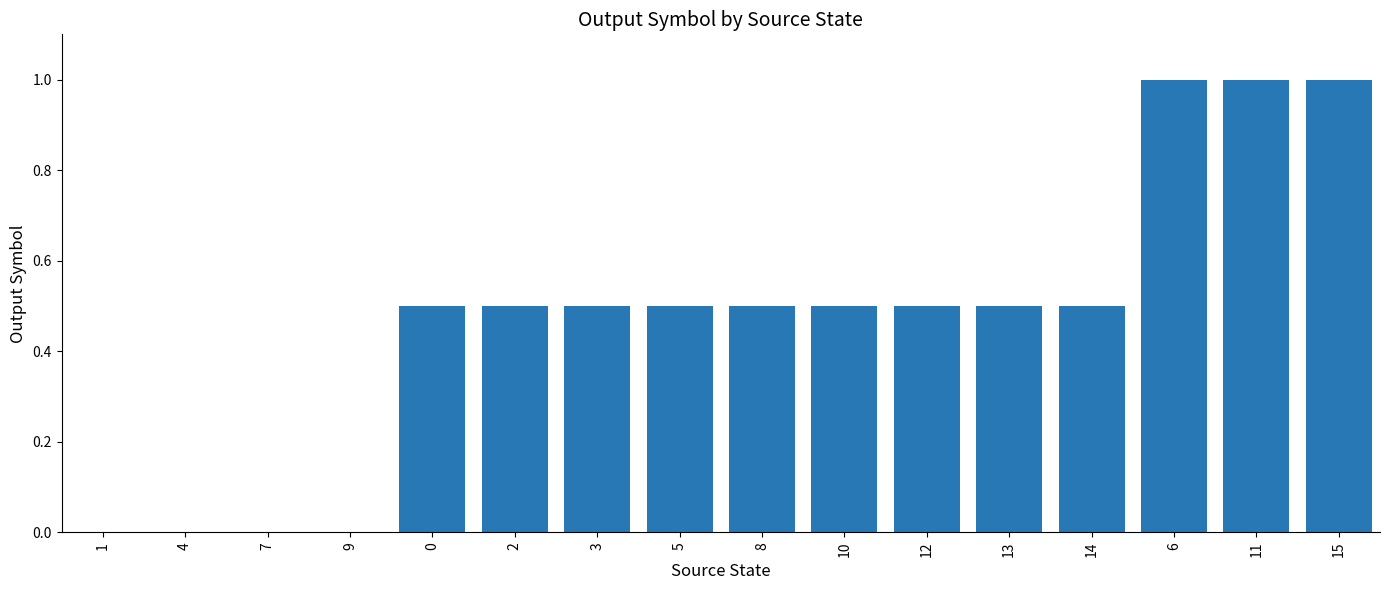

Reading left to right, list all the values displayed in this chart.

0.0	0.0	0.0	0.0	0.5	0.5	0.5	0.5	0.5	0.5	0.5	0.5	0.5	1.0	1.0	1.0